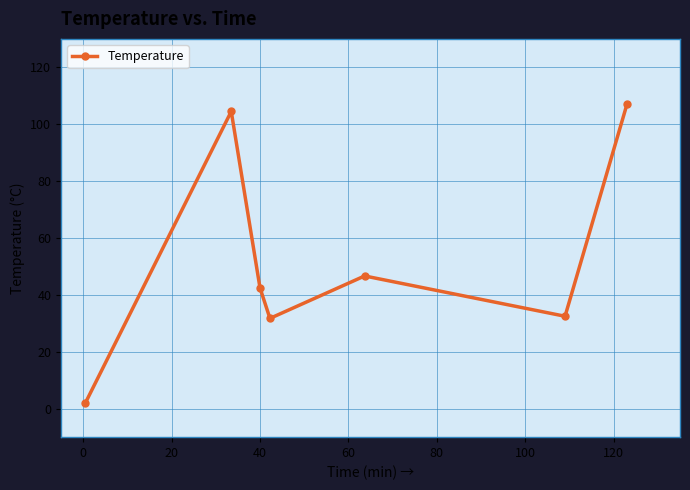

How many categories are shown in the chart?

7